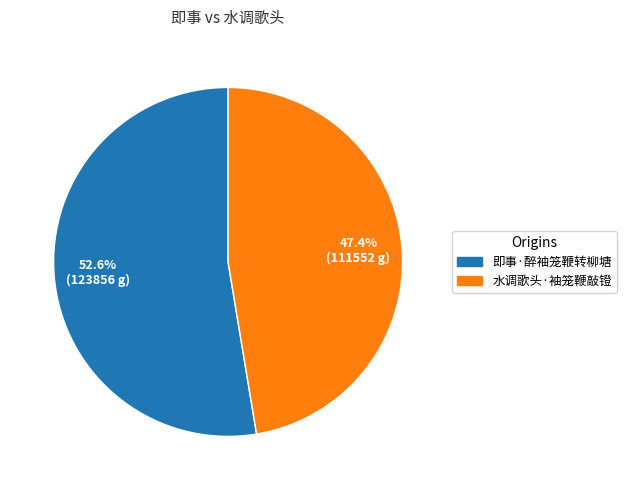

What is the ratio of the value at 水调歌头·袖笼鞭敲镫 to the value at 即事·醉袖笼鞭转柳塘?

0.9